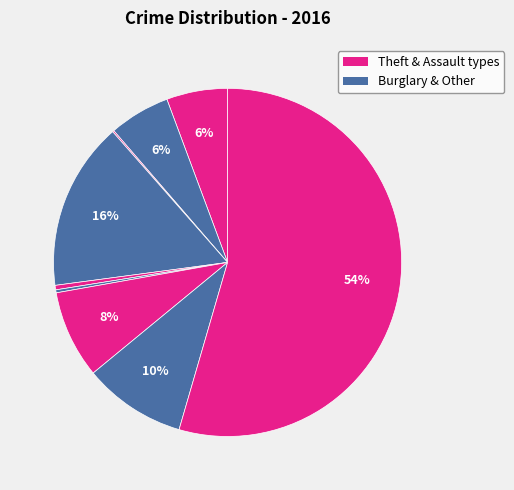

Which category has the smallest portion of the pie?

Arson